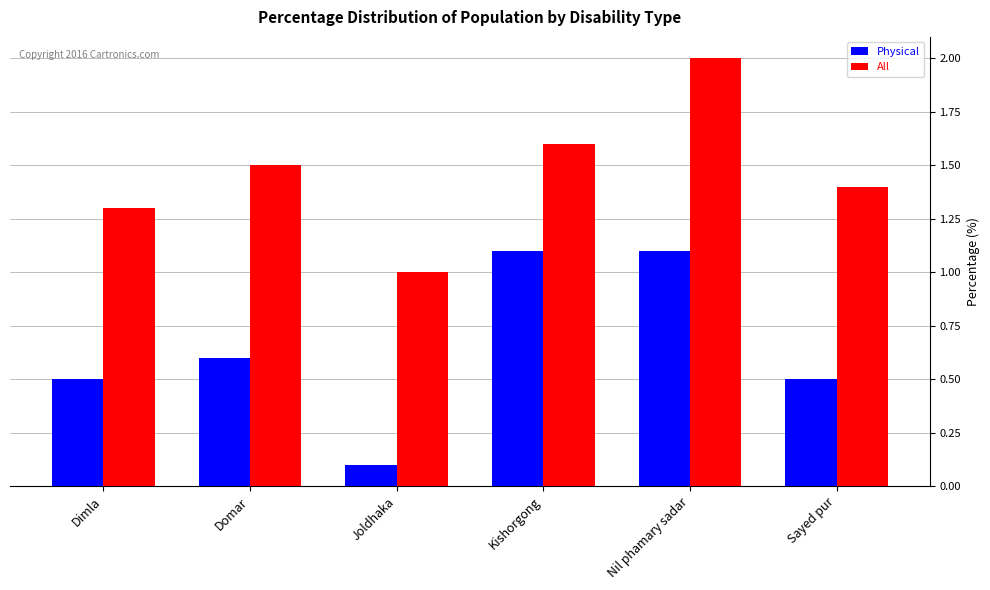

The All series shows 0.7 at Dimla. True or false?

False